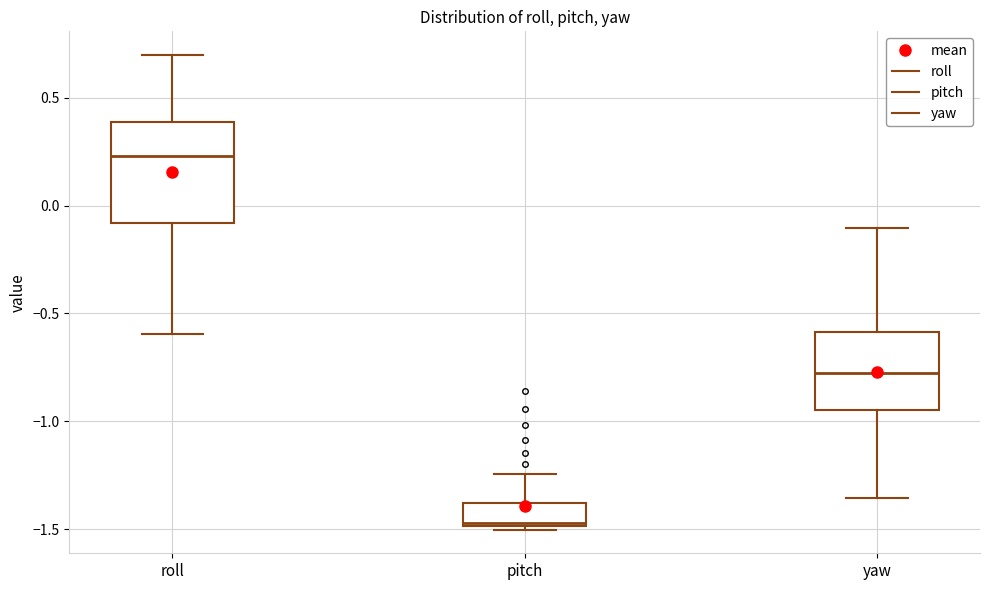

Reading left to right, transcribe this box plot: for each box, give where its median line is, the range the box spans, and where its two whiskers end, as read against the y-axis. The values are not printed on the chart, so give them approximately, as read against the axis.

roll: median 0.25, box -0.10 to 0.40, whiskers -0.60 to 0.70
pitch: median -1.45, box -1.50 to -1.40, whiskers -1.50 (just below the box's lower edge) to -1.25
yaw: median -0.75, box -0.95 to -0.60, whiskers -1.35 to -0.10